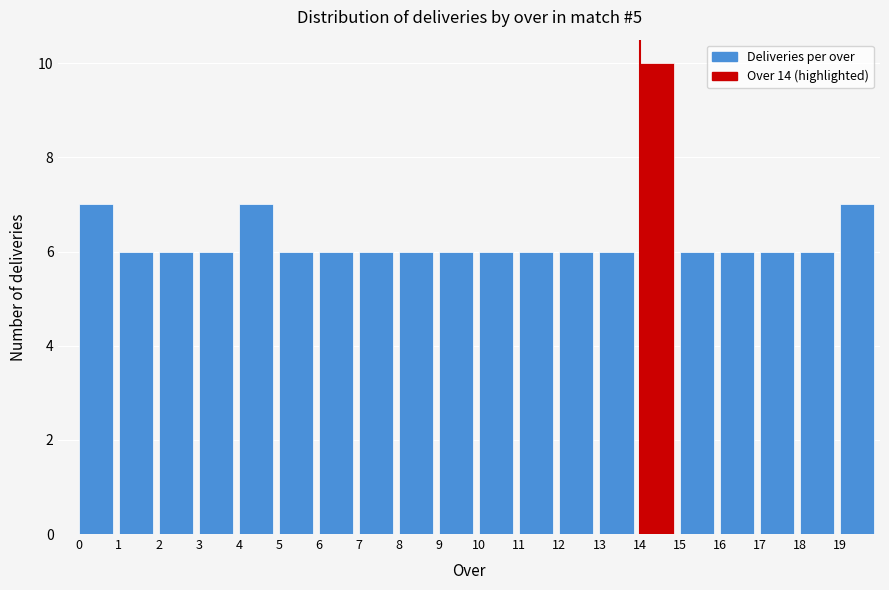

Reading left to right, list every bar in this chart as the range it spans on the x-axis followed by its height. The values are not printed on the chart, so give them approximately, as read against the axis.

0 to 1: 7
1 to 2: 6
2 to 3: 6
3 to 4: 6
4 to 5: 7
5 to 6: 6
6 to 7: 6
7 to 8: 6
8 to 9: 6
9 to 10: 6
10 to 11: 6
11 to 12: 6
12 to 13: 6
13 to 14: 6
14 to 15: 10
15 to 16: 6
16 to 17: 6
17 to 18: 6
18 to 19: 6
19 to 20: 7